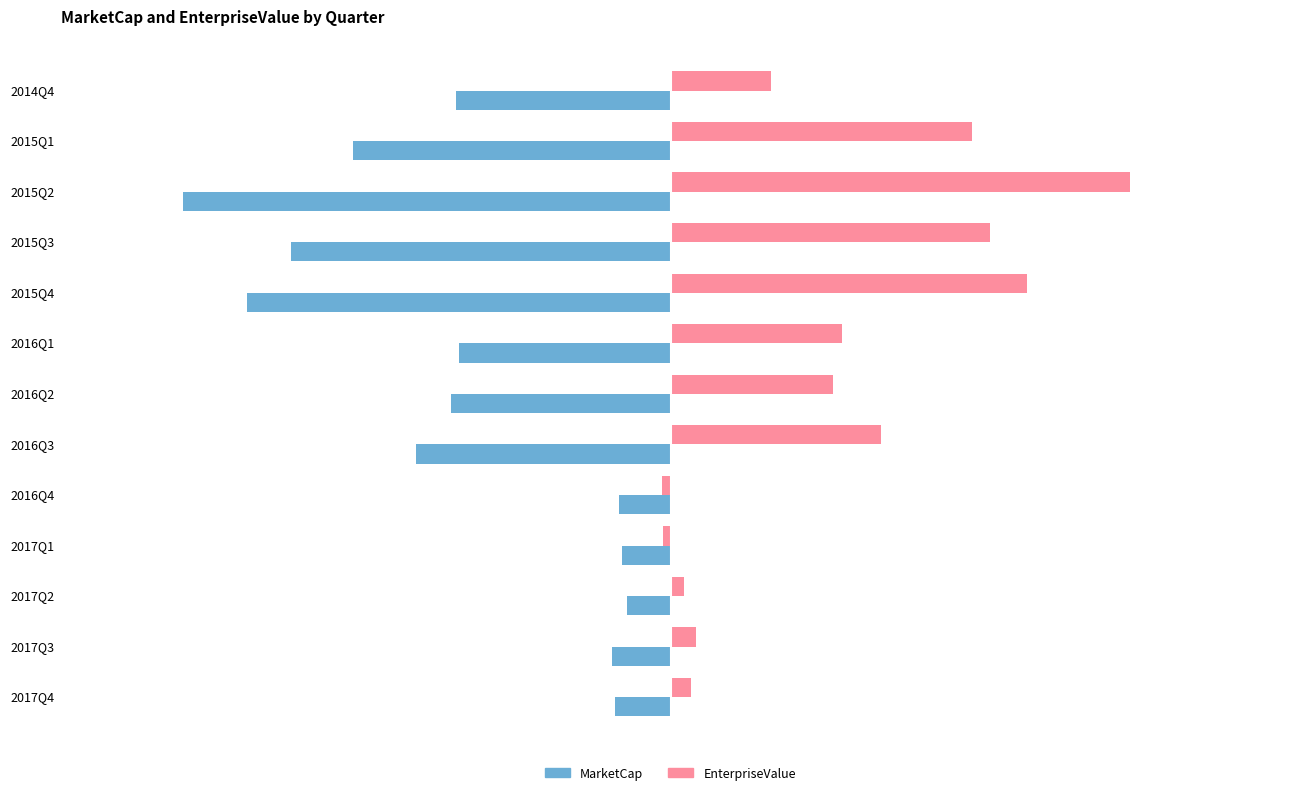

Which series has the largest total across all categories?

EnterpriseValue